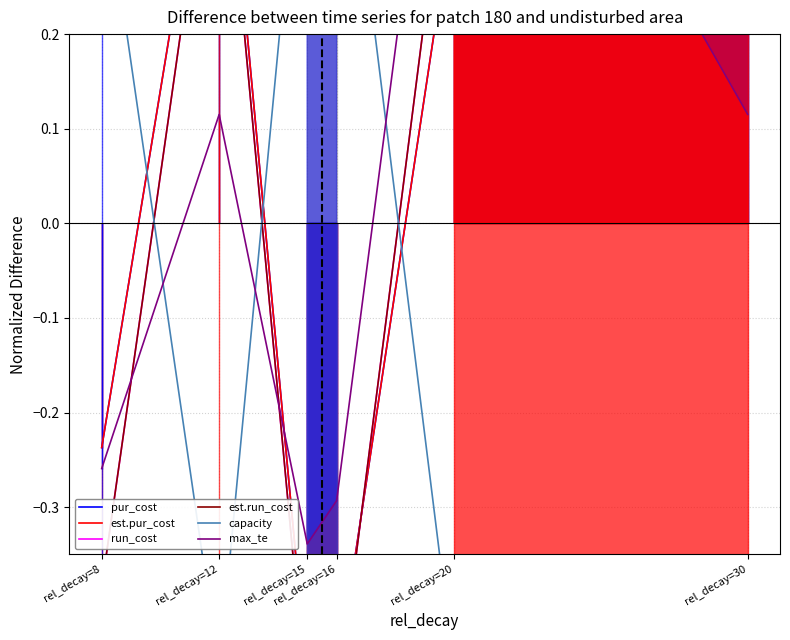

What is the maximum value for max_te?

0.7